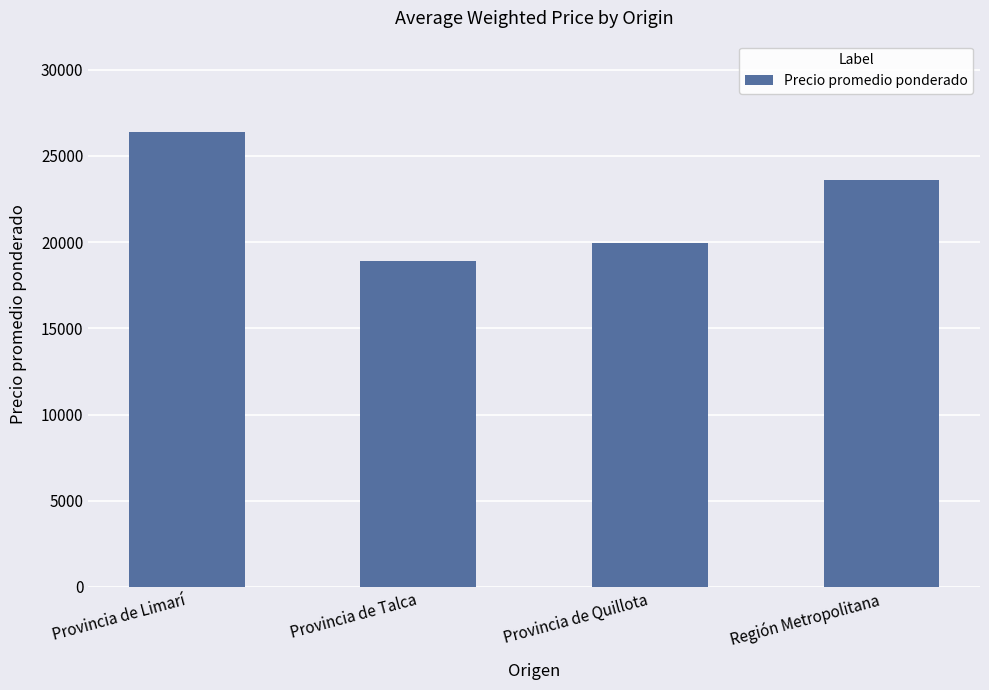

How many bars are there in total?

4